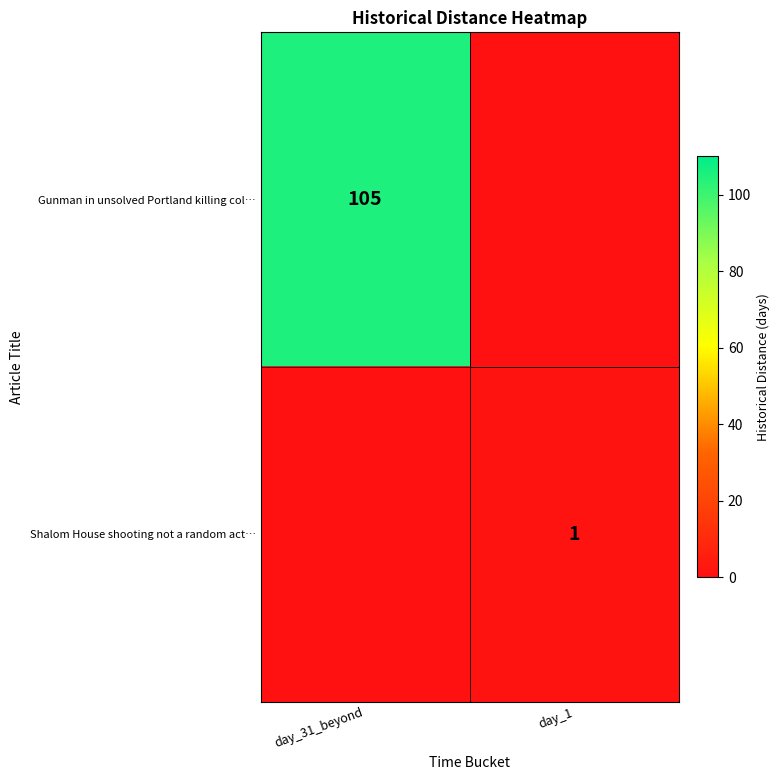

True or false: Gunman in unsolved Portland killing col… has a value of 105 at day_31_beyond.

True